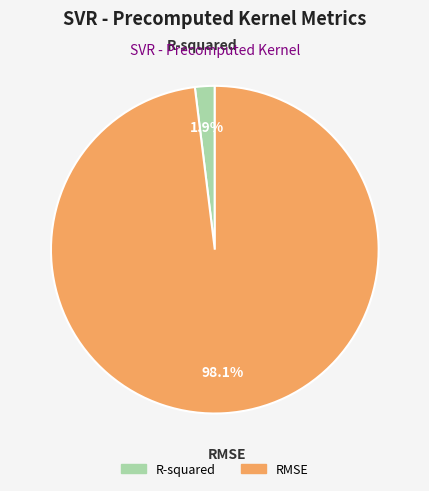

Rank the categories by value from lowest to highest.

R-squared, RMSE